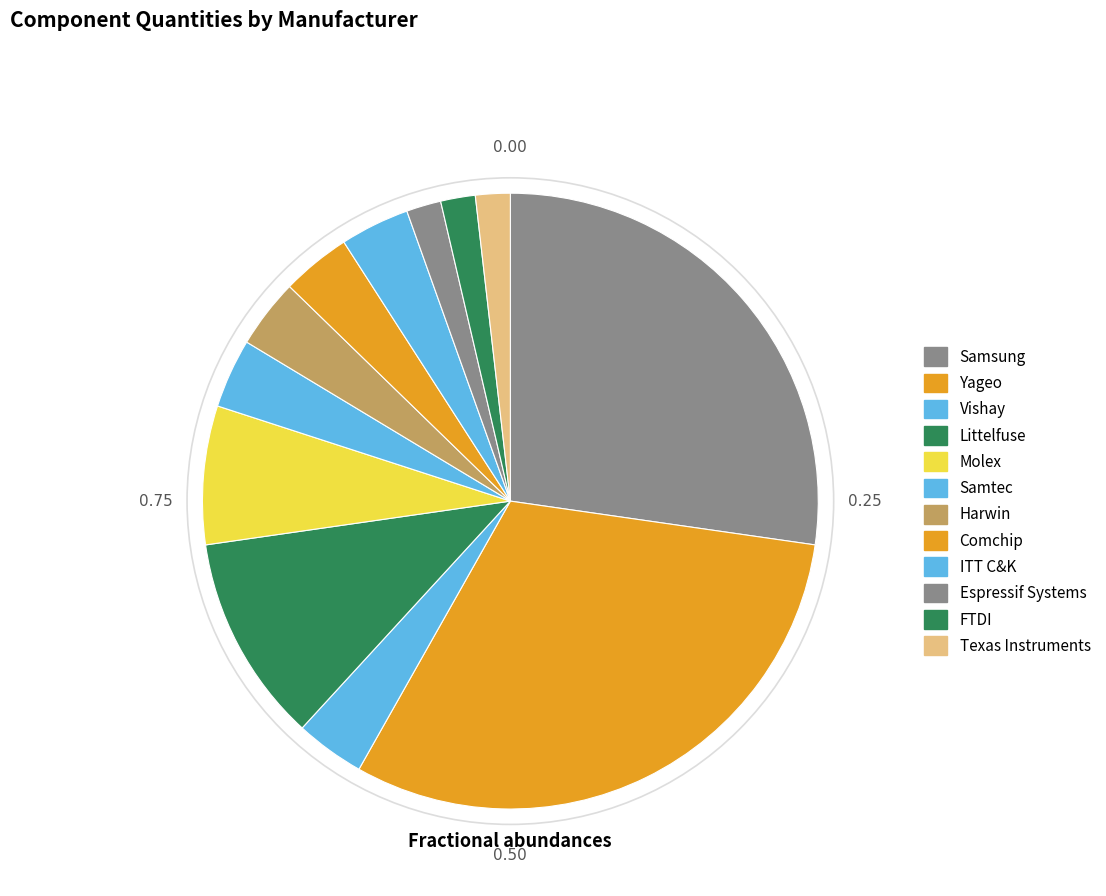

To the nearest percent, what is the difference between the largest and smallest slice percentages?

29%